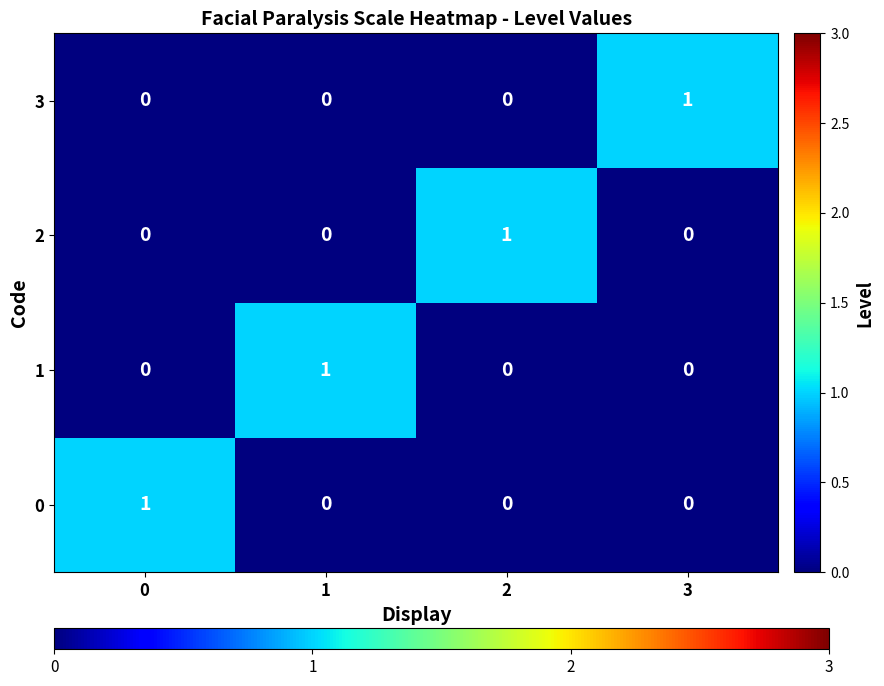

The value of 0 at 1 is 0. True or false?

True